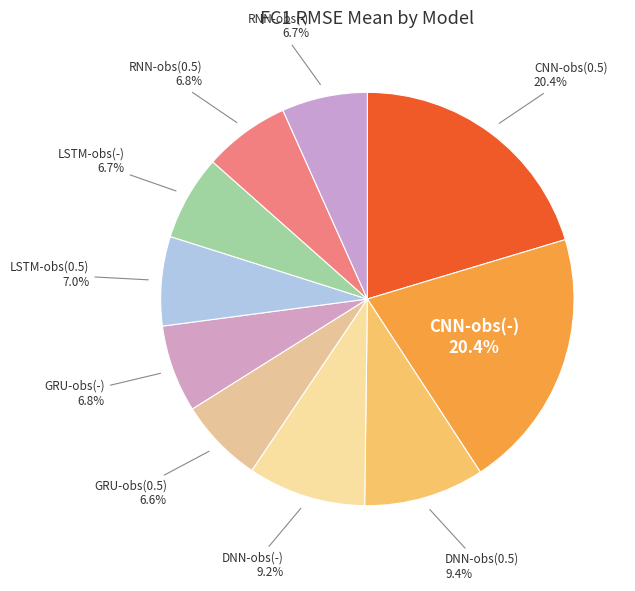

To the nearest percent, what is the difference between the largest and smallest slice percentages?

14%